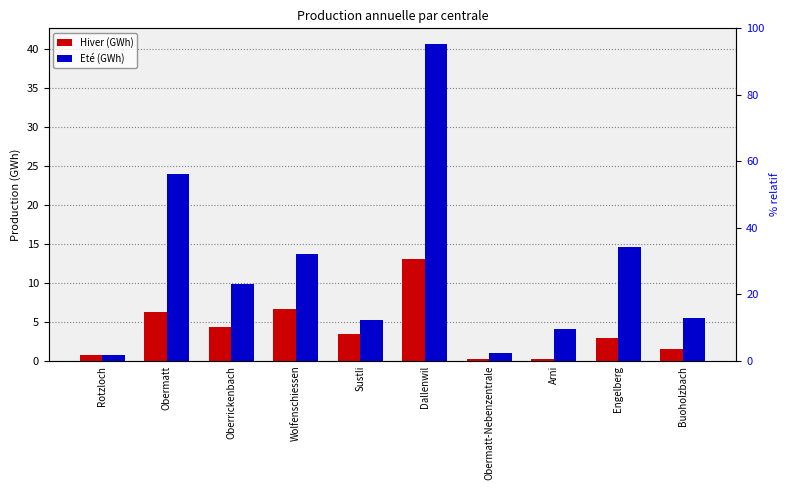

The value of Hiver (GWh) at Buoholzbach is 0.7. True or false?

False